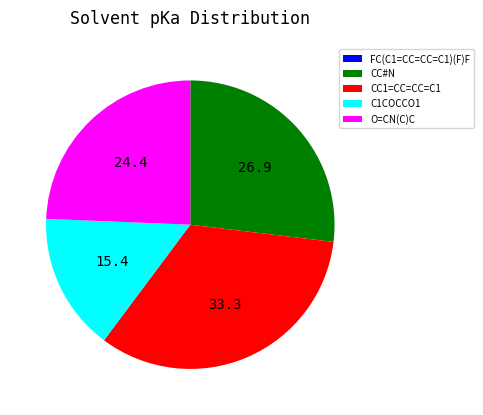

Is it true that CC1=CC=CC=C1 is 33% of the pie?

True